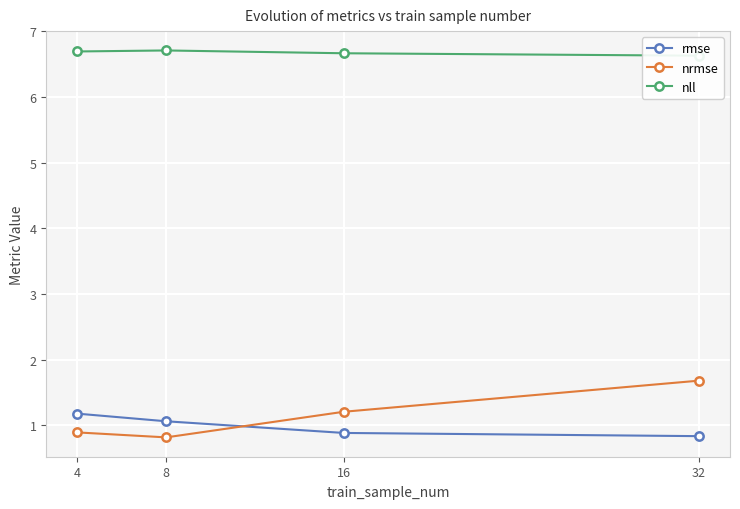

Which category has the lowest value in the rmse series?

32